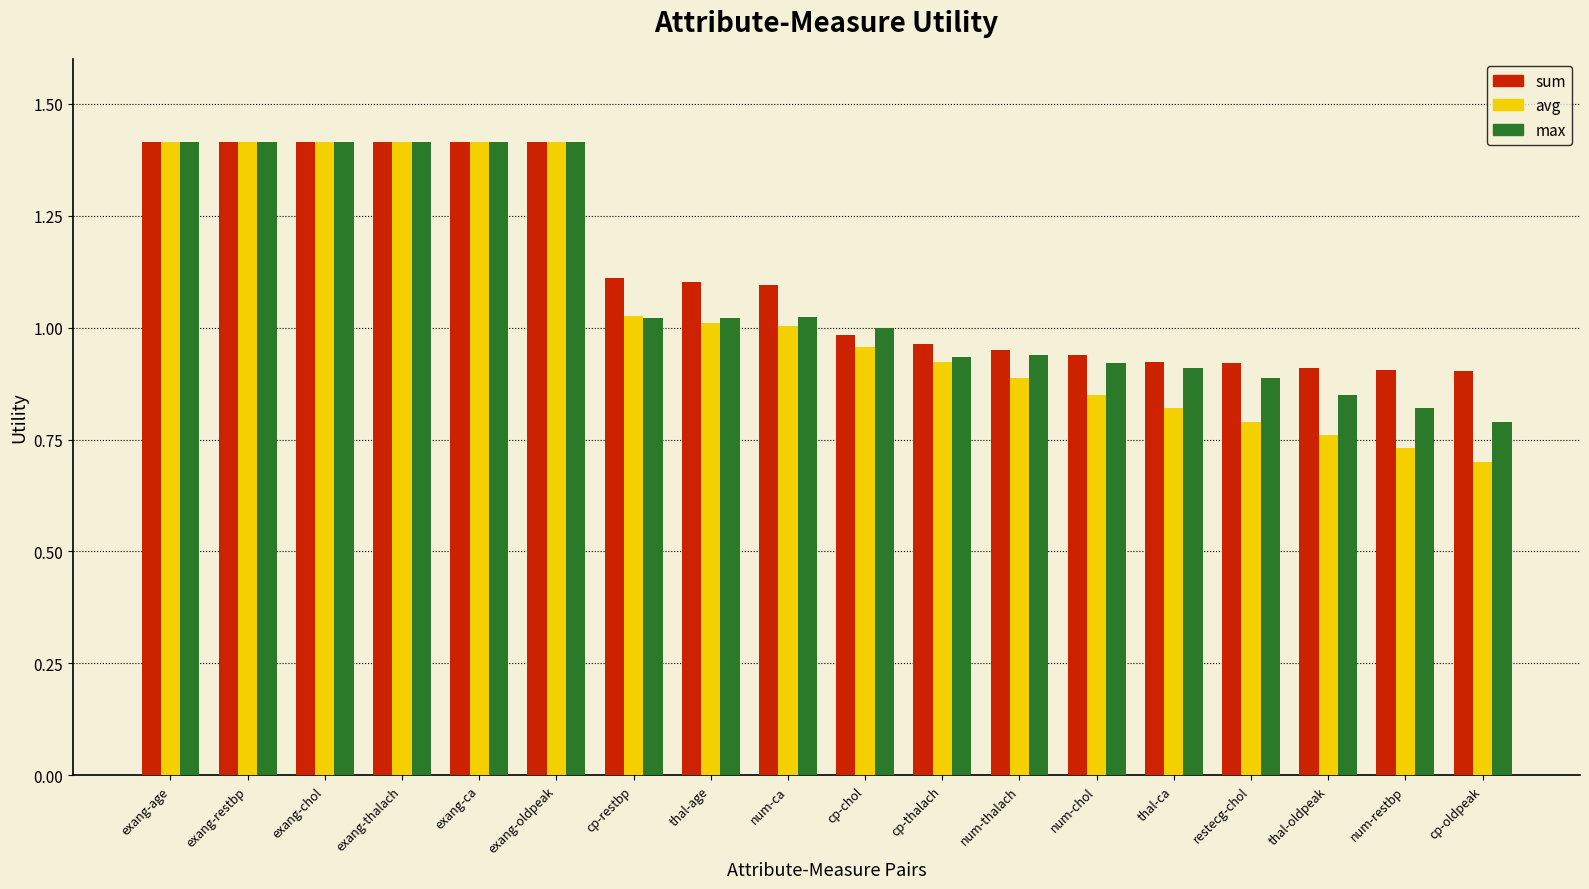

What is the total value across all series at num-thalach?

2.8